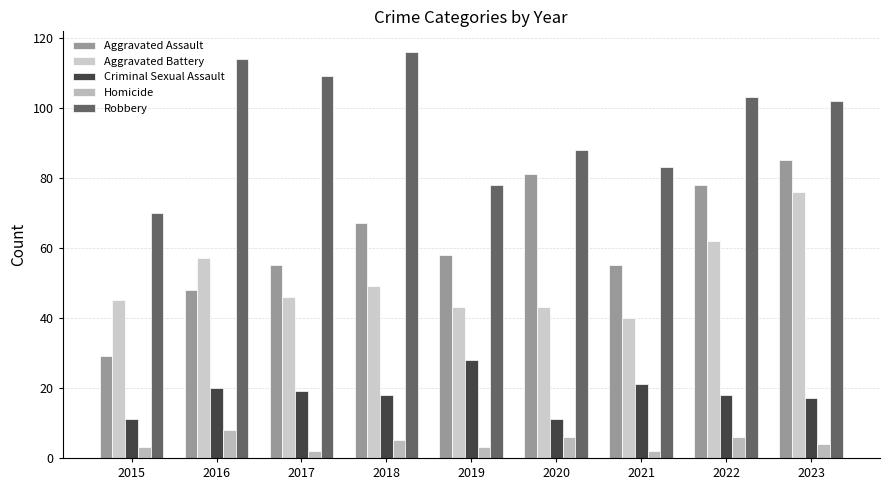

What is the value of the Homicide bar at the 7th from the left?

2